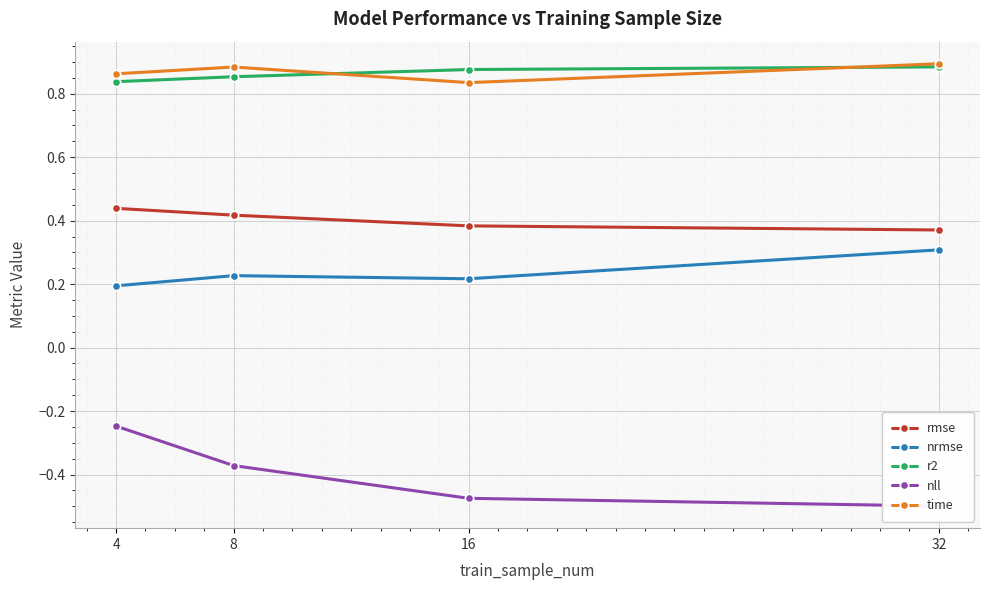

Read the r2 value at 8.

0.9